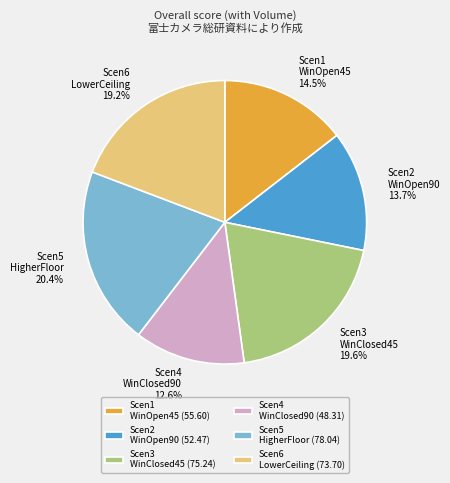

What portion of the pie excludes Scen2 WinOpen90 (52.47)?

86.3%